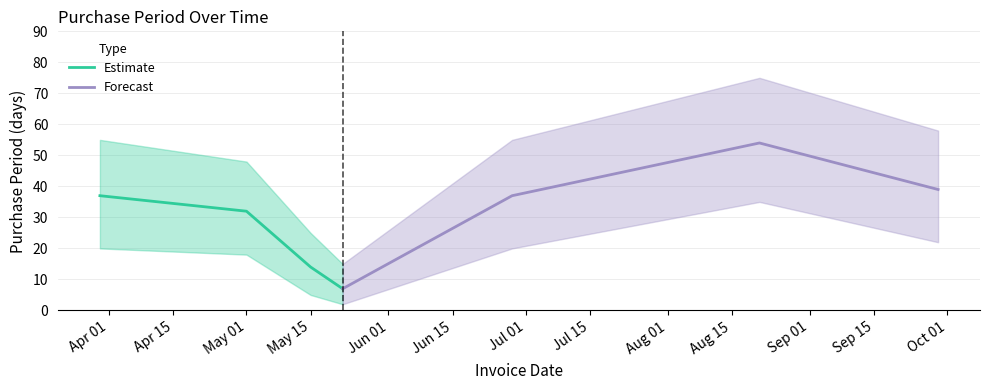

What is the average value of the Forecast series?

34